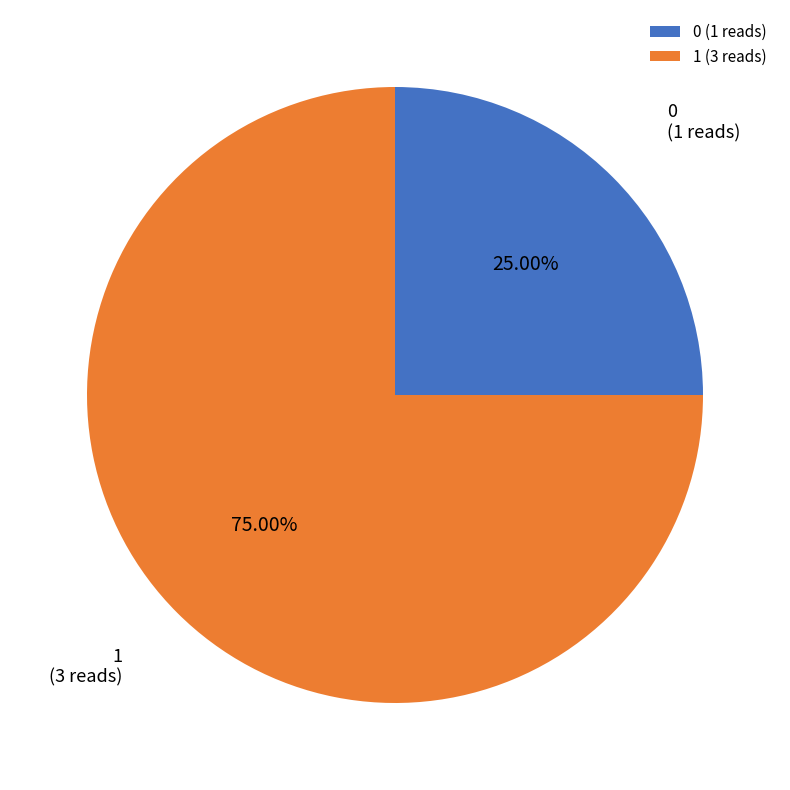

What portion of the pie excludes 1?

25.0%